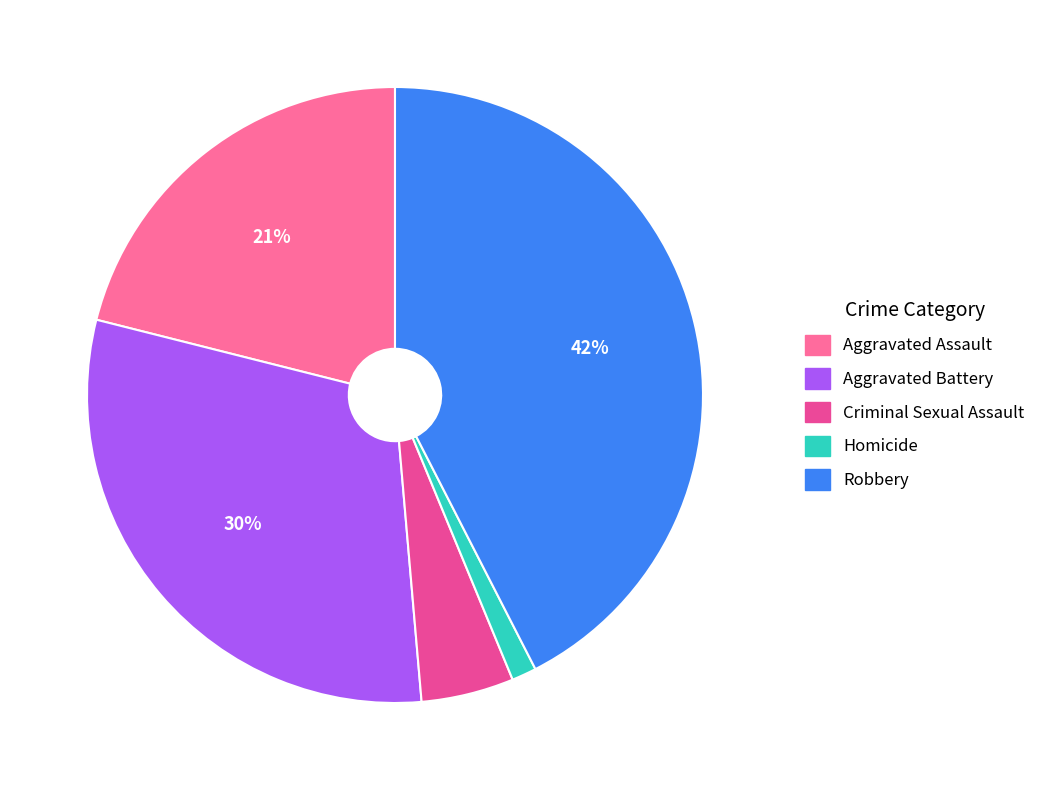

Is Robbery the majority of the pie?

No